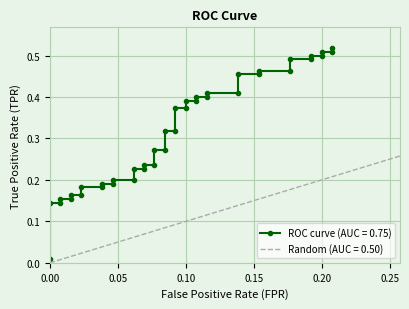

What is the value of the 32nd point from the left?

0.5